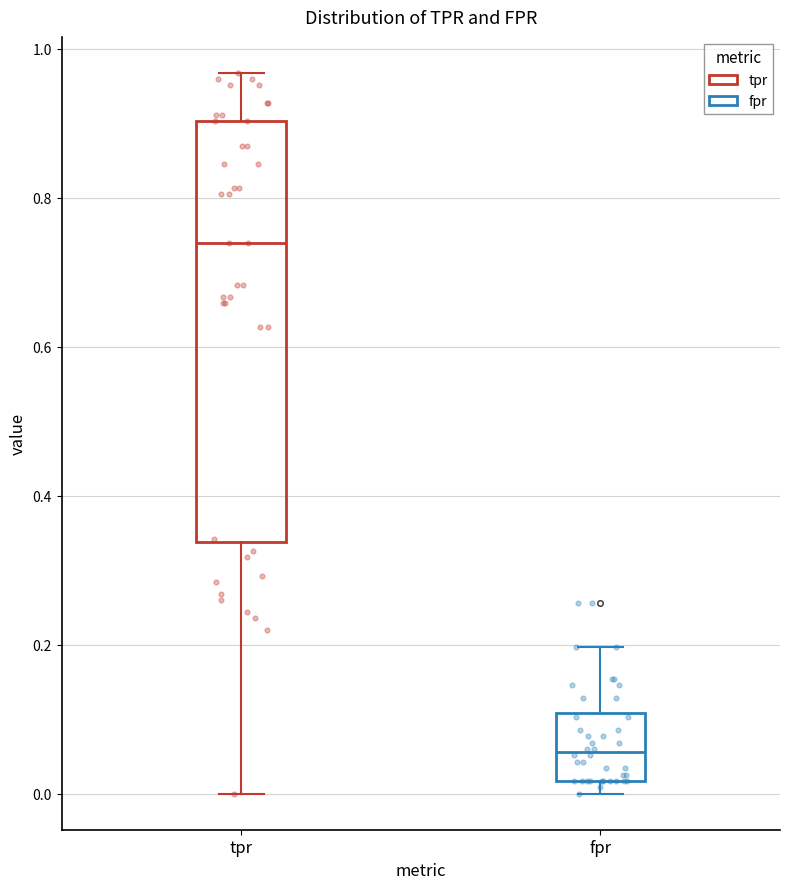

Reading left to right, read every box against the y-axis: the position of its median line, the range the box covers, and the ends of its whiskers. The values are not printed on the chart, so give them approximately, as read against the axis.

tpr: median 0.74, box 0.34 to 0.90, whiskers 0.00 to 0.96
fpr: median 0.06, box 0.02 to 0.10, whiskers 0.00 to 0.20